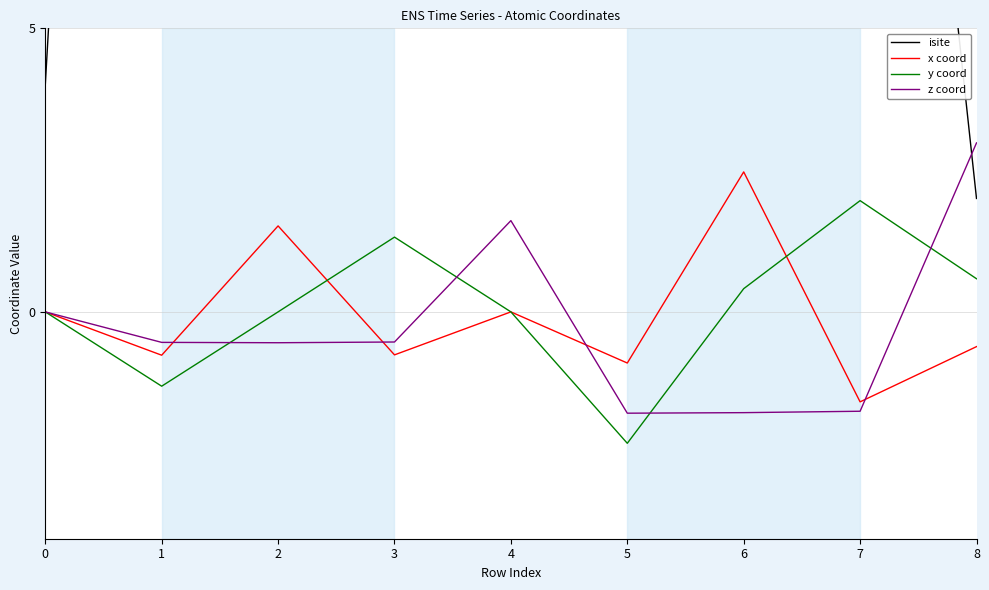

Is it true that z coord equals -1.8 at 6?

True